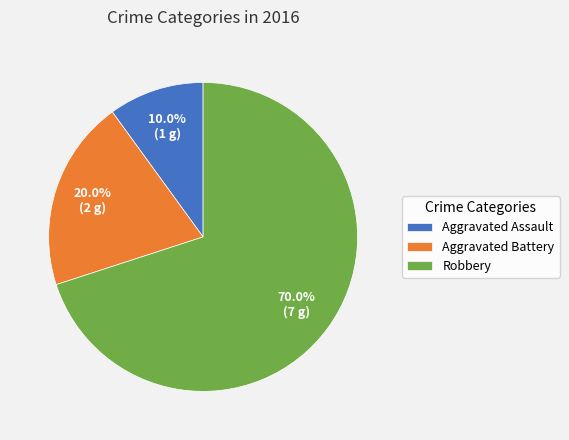

To the nearest percent, what percentage of the pie is Aggravated Battery?

20%